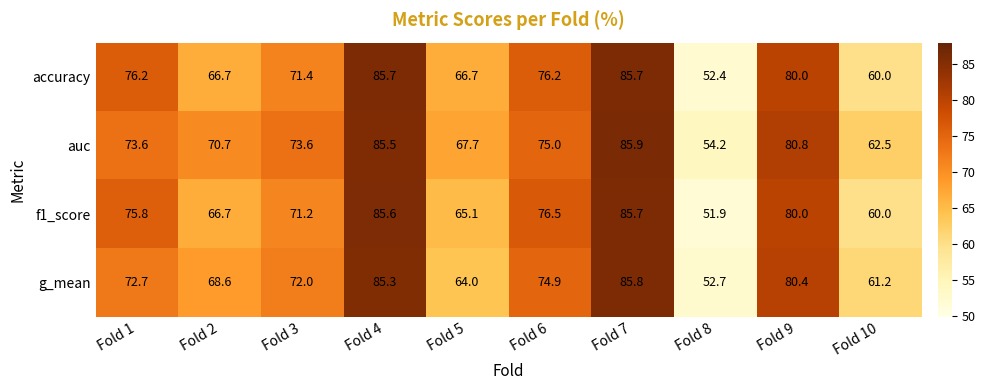

What is the average value of the g_mean series?

71.8